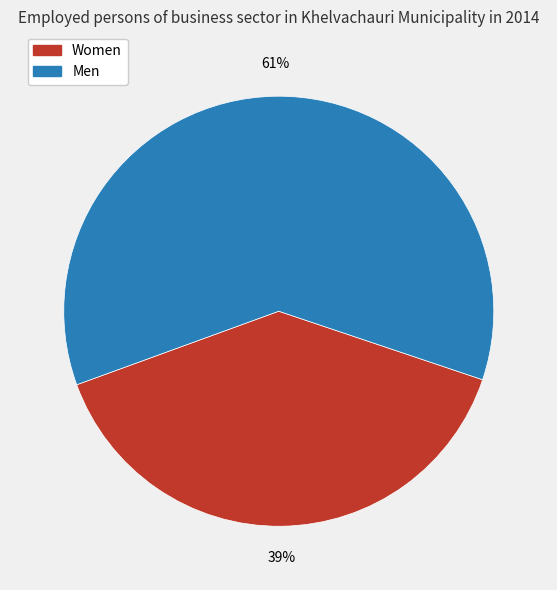

To the nearest percent, what is the average slice percentage?

50%